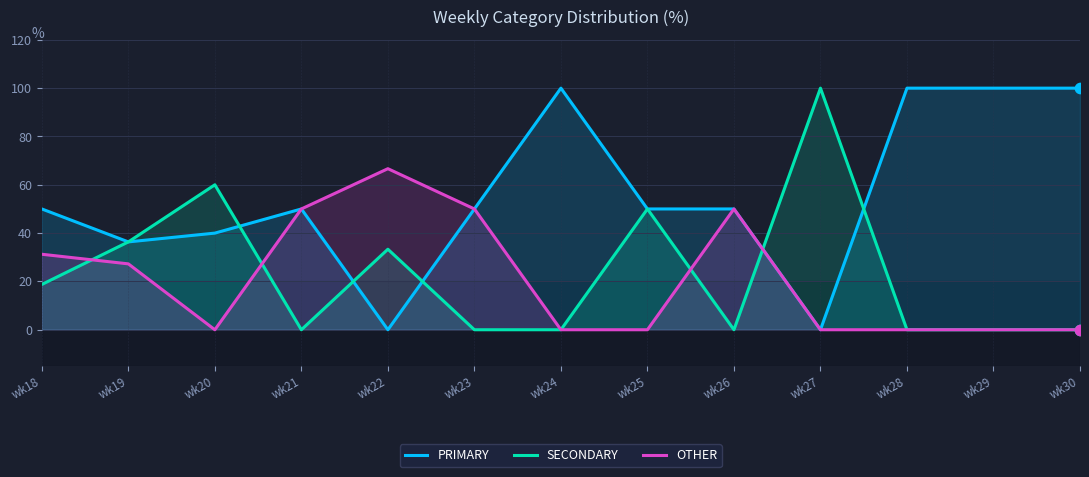

Which series reaches the maximum Y coordinate?

PRIMARY